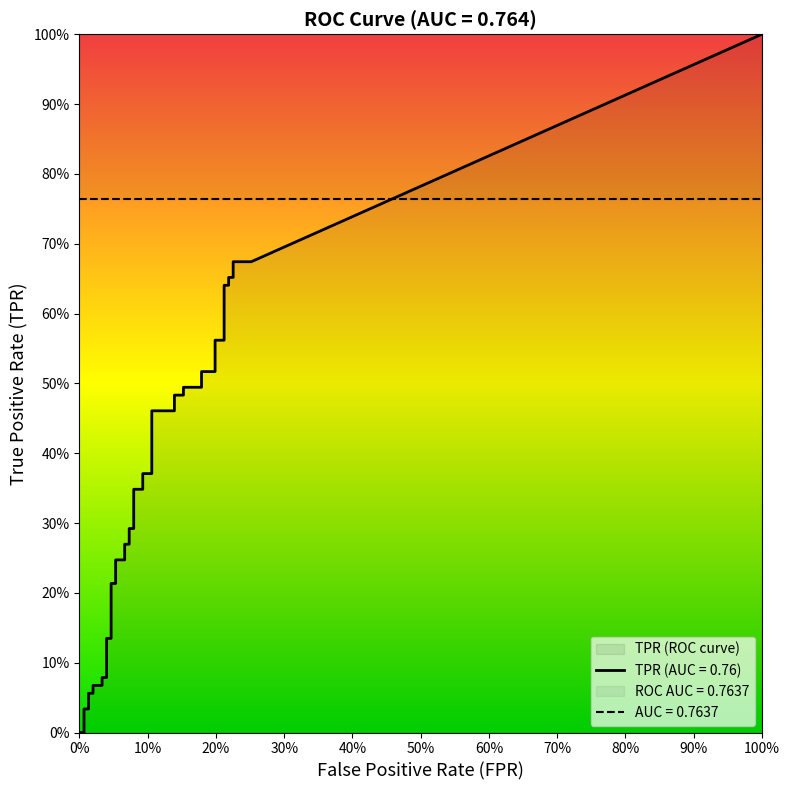

True or false: fpr and tpr cross at least once.

True